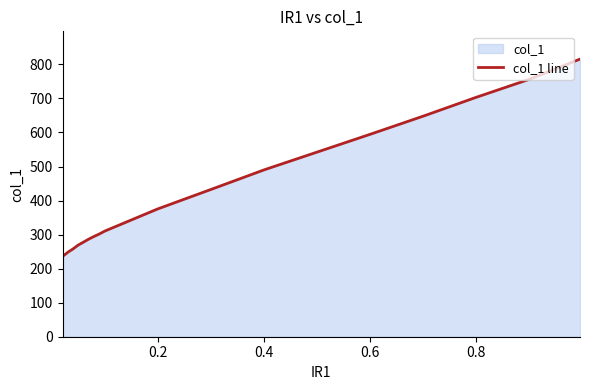

How many lines are shown in the chart?

1